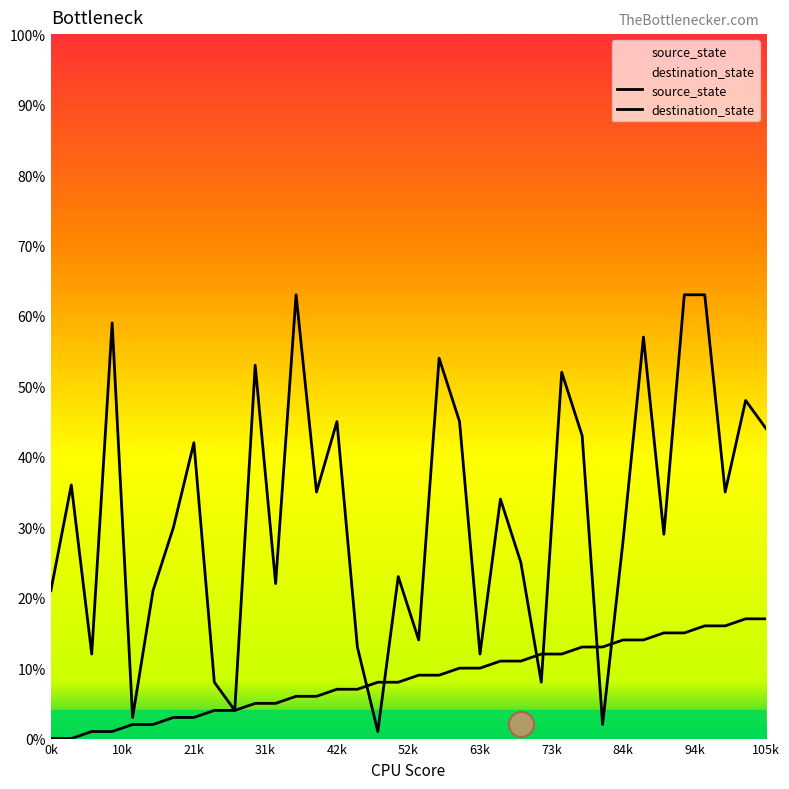

What are all the series names shown in the legend?

source_state, destination_state